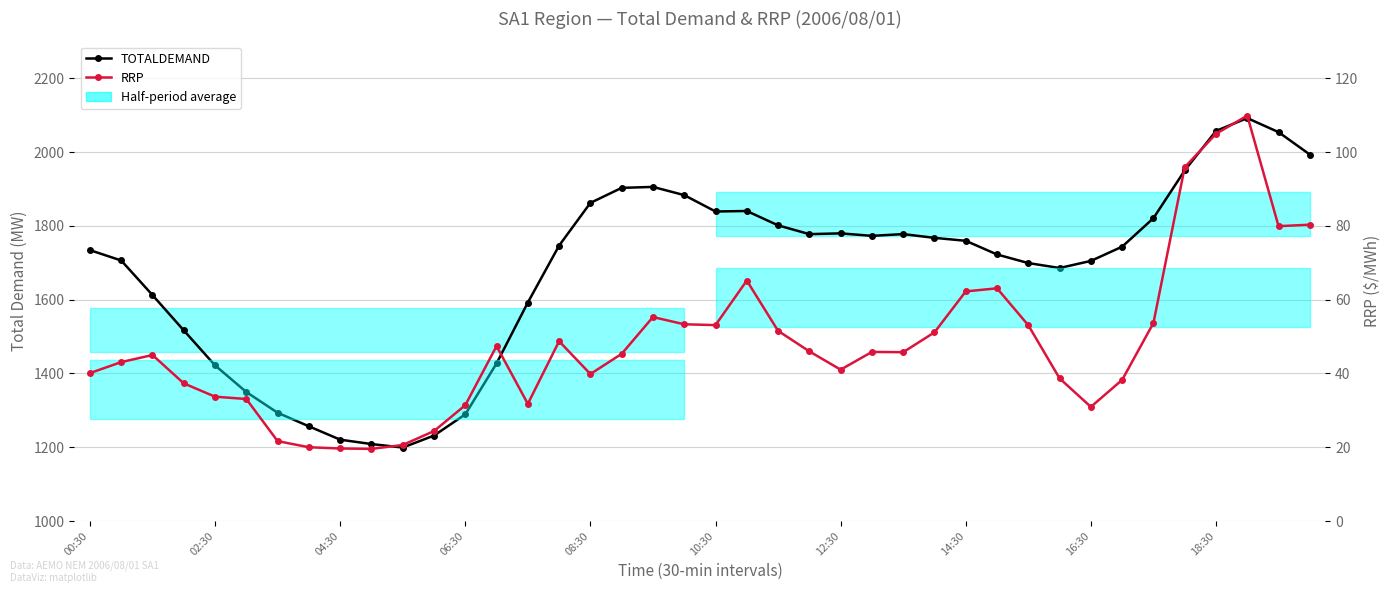

How many interior local valleys does the TOTALDEMAND series have?

5